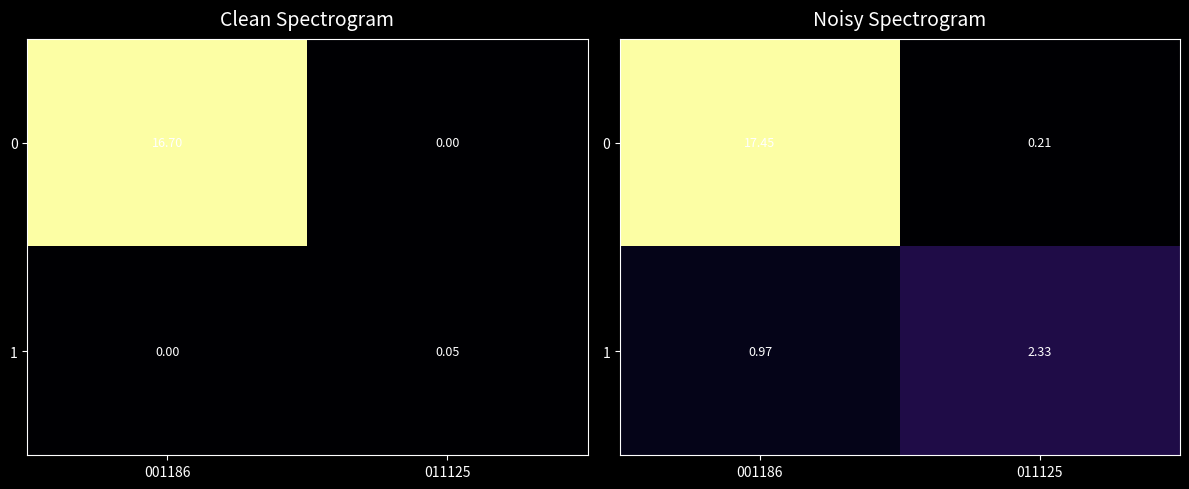

At which category is the sum across all series the highest?

001186